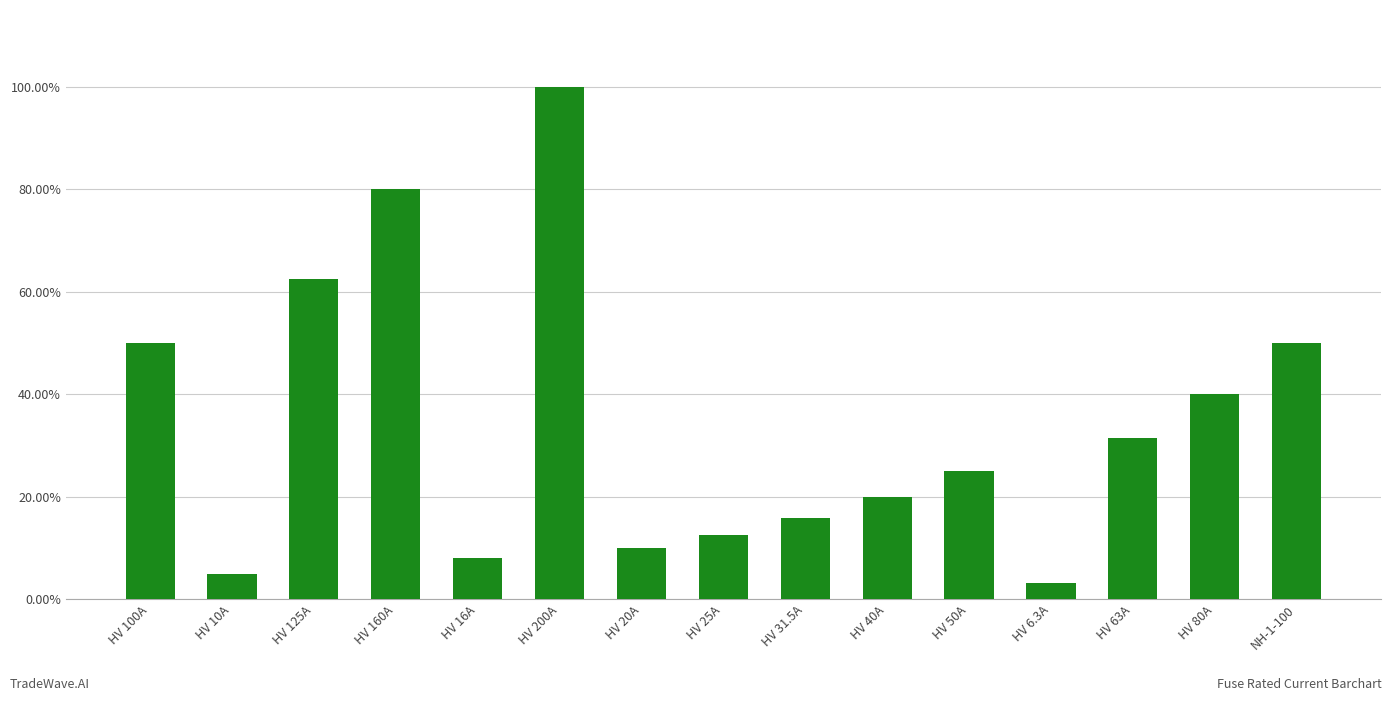

Are the bars horizontal?

No